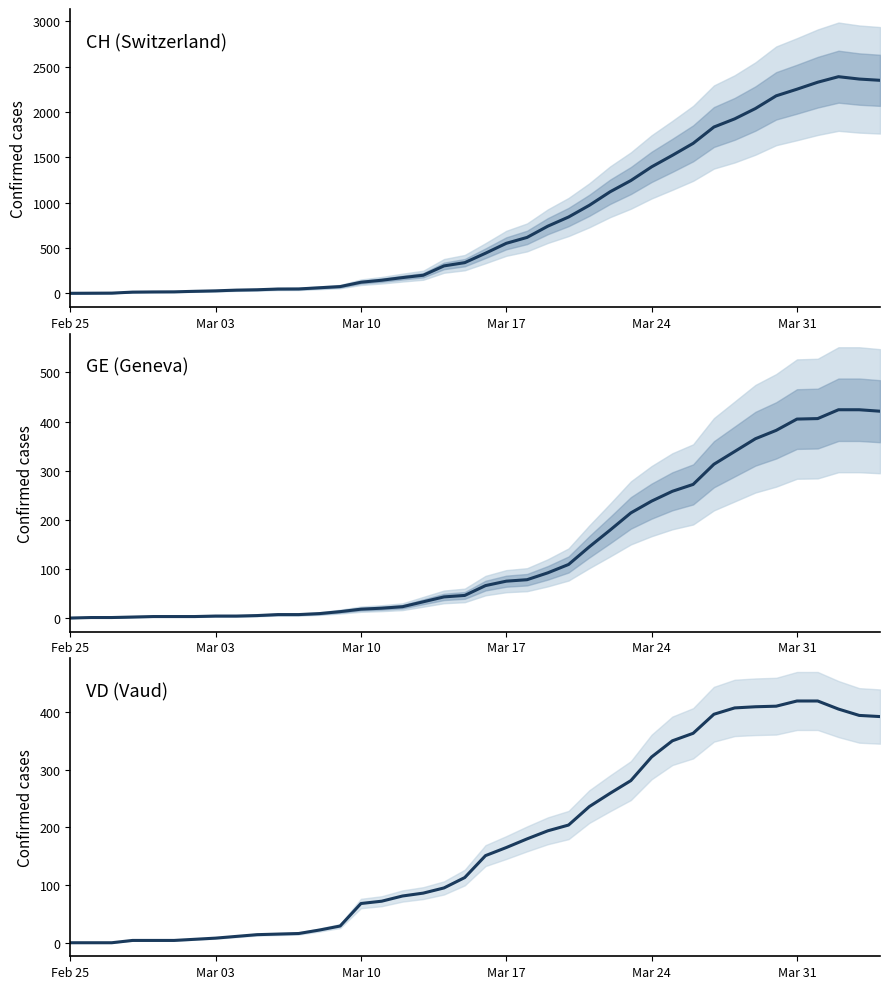

What is the sum of all CH (Switzerland) values?

32413